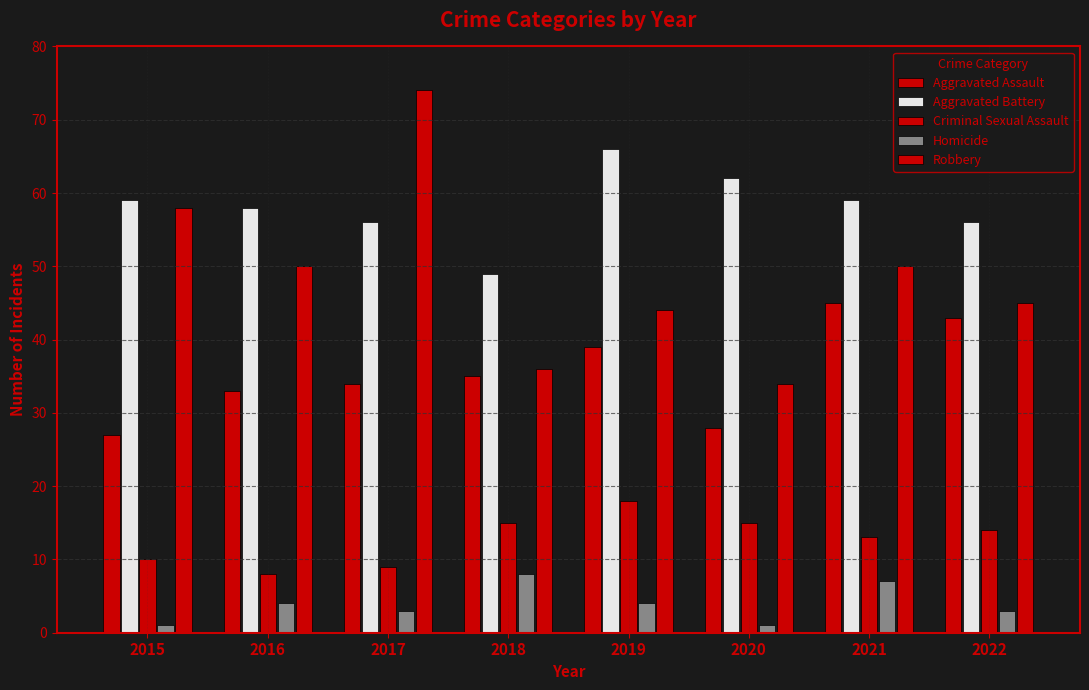

How many groups of bars are there?

8